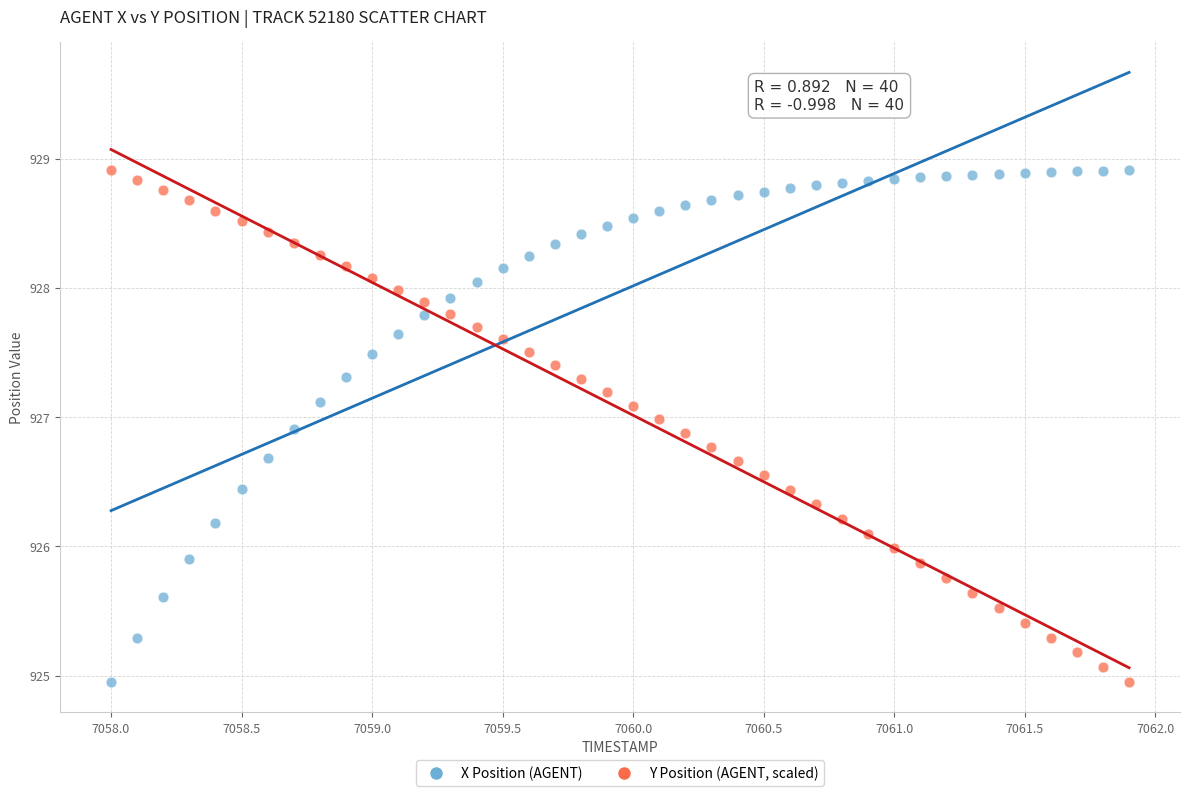

What is the X range (max minus min) for the scatter plot?

3.9